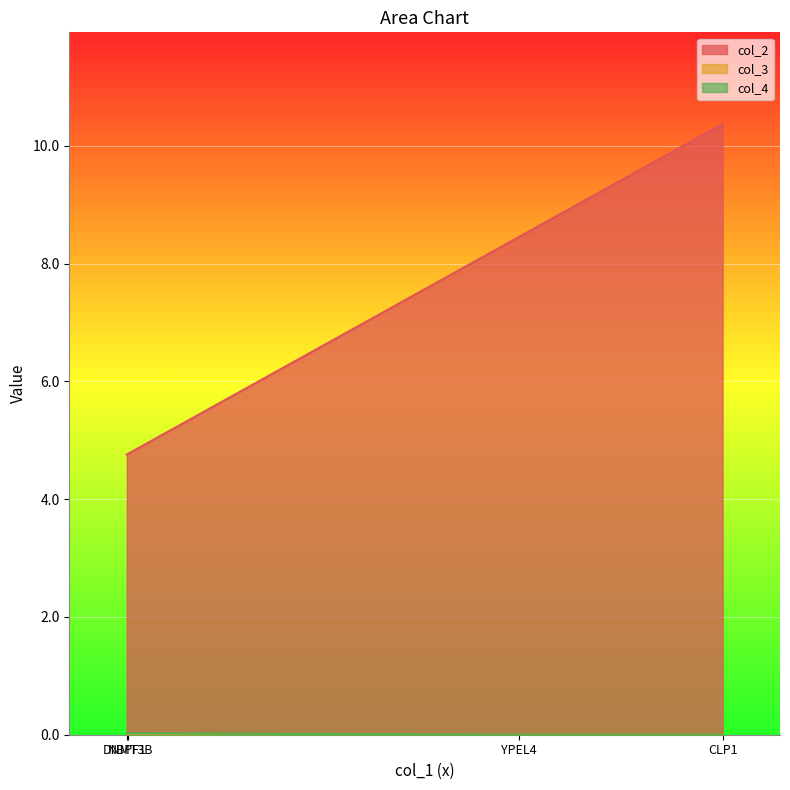

How many lines are shown in the chart?

3